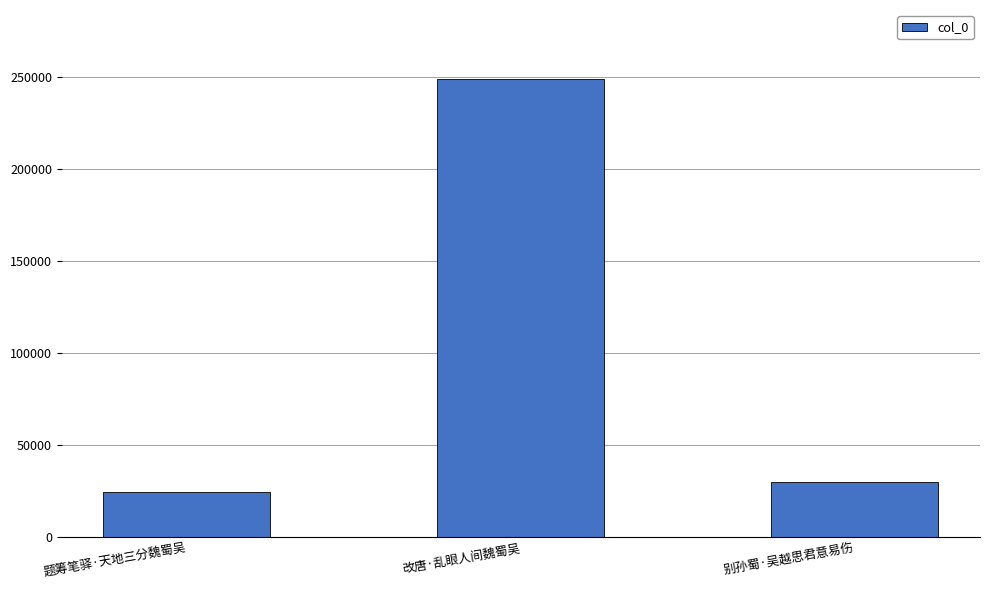

Rank the categories by value from highest to lowest.

改唐·乱眼人间魏蜀吴, 别孙蜀·吴越思君意易伤, 题筹笔驿·天地三分魏蜀吴